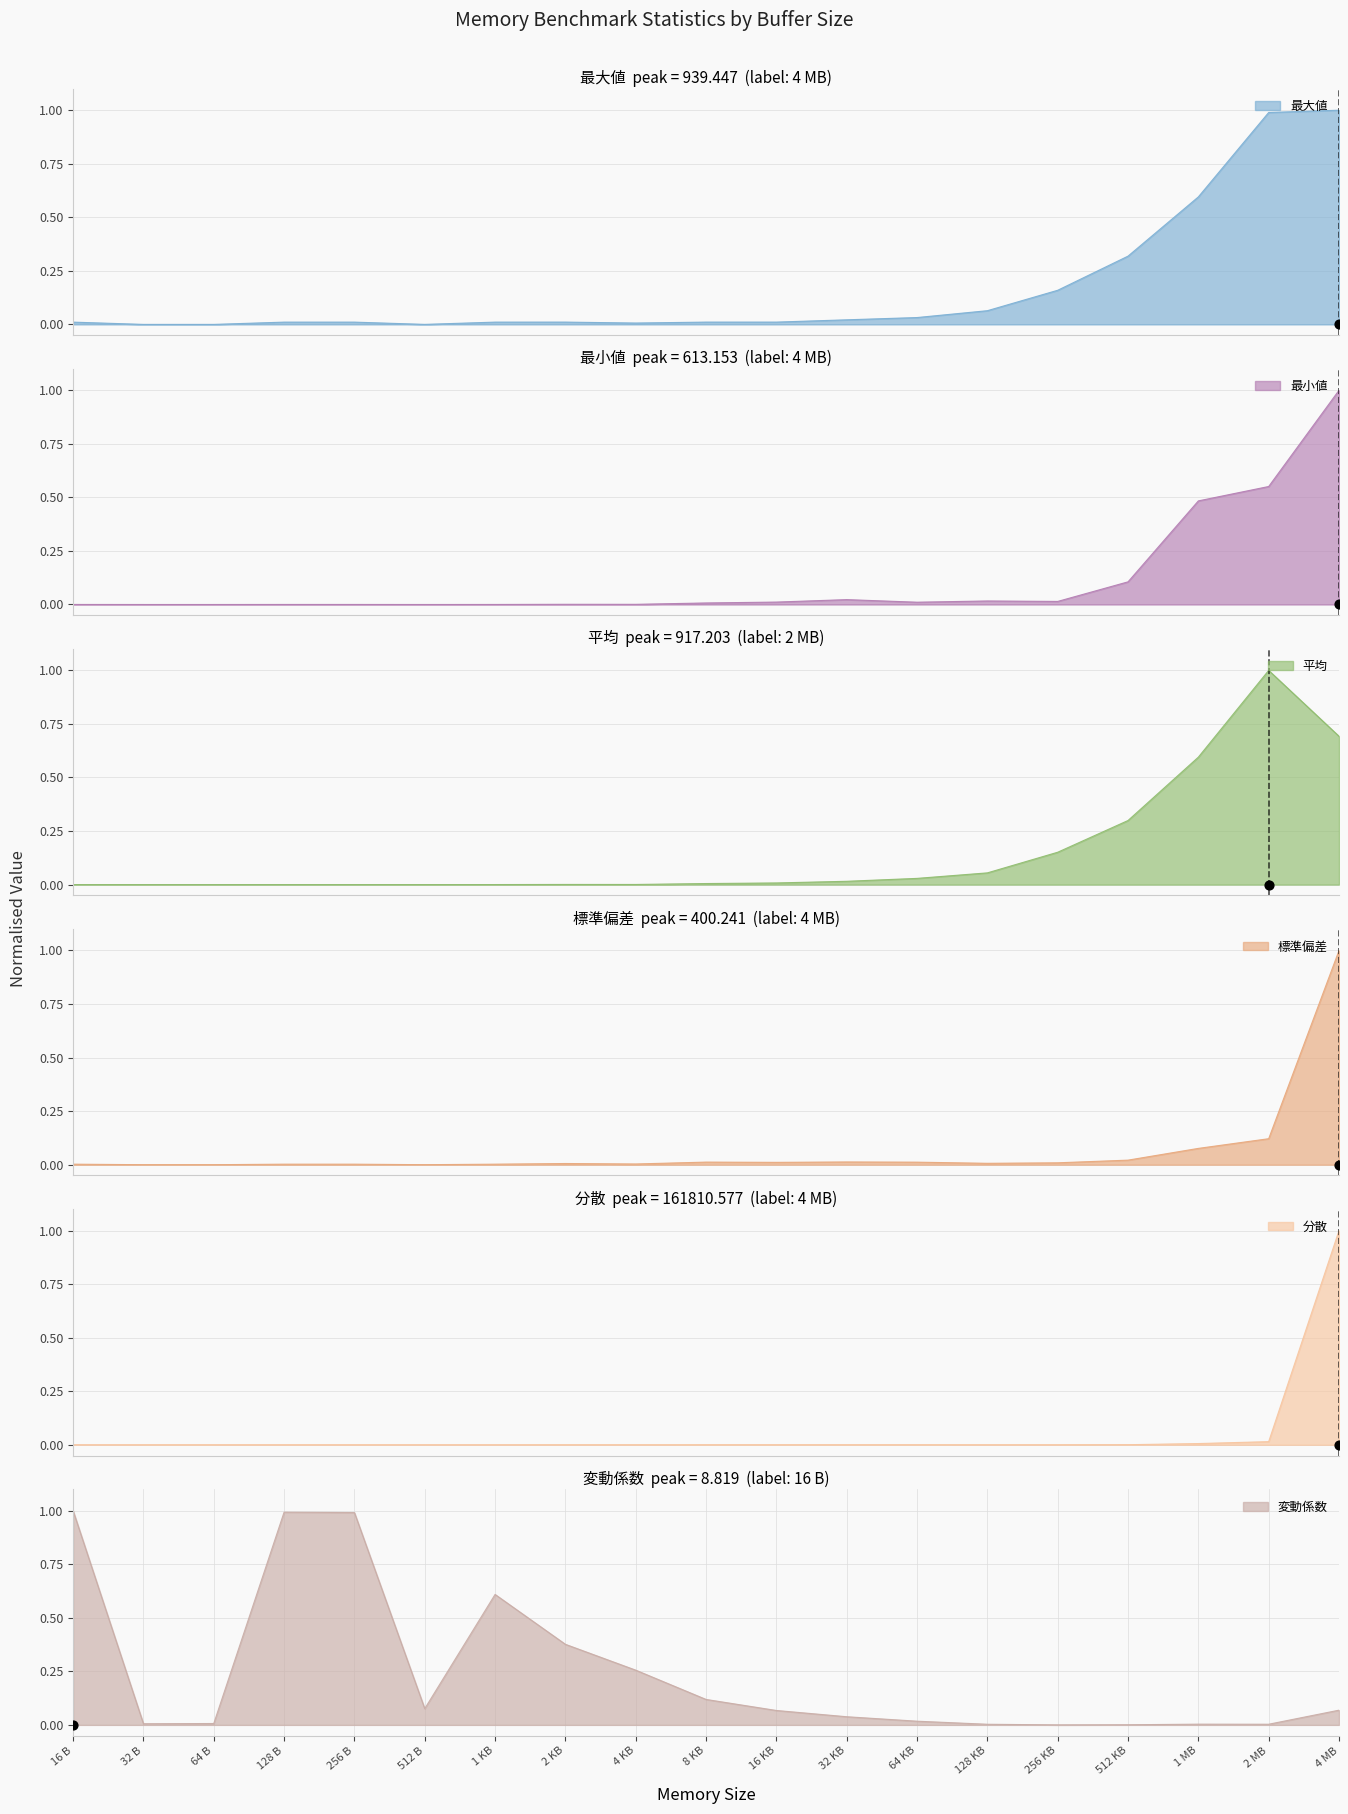

At which category is the sum across all series the highest?

4 MB